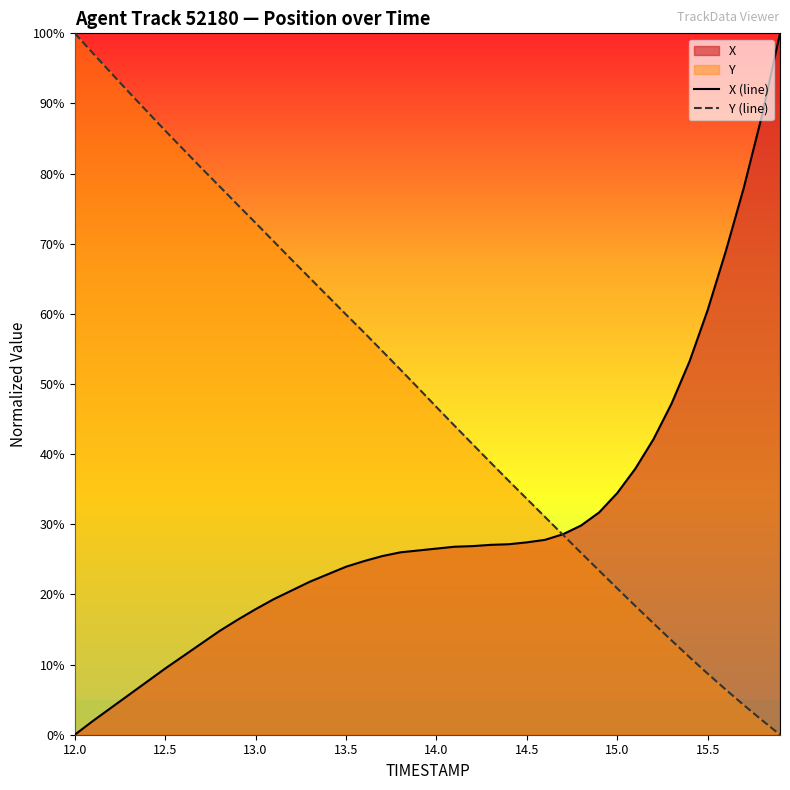

Which category has the highest value in the Y (line) series?

12.0